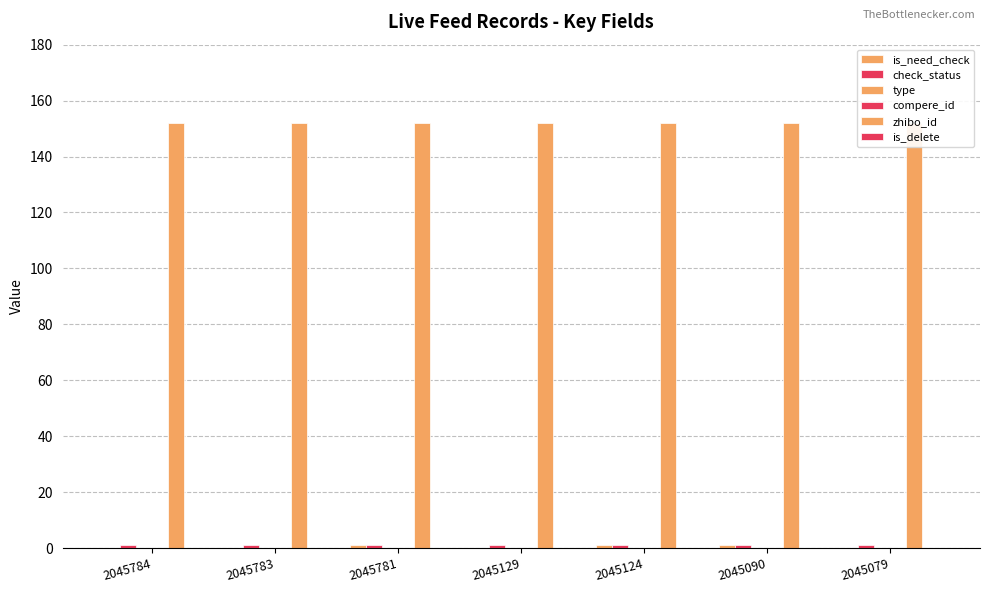

What is the maximum value shown in the chart?

152